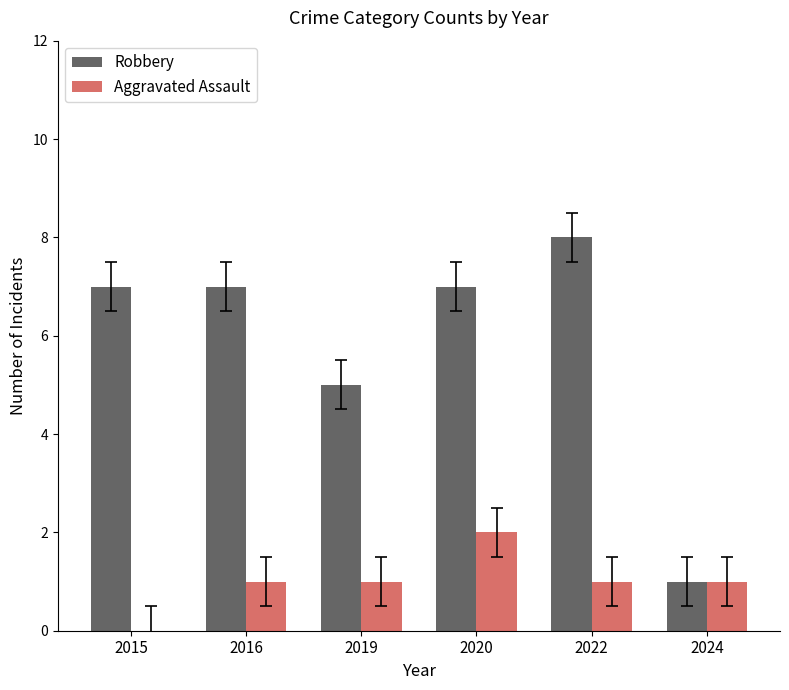

How many distinct data groups are displayed?

2